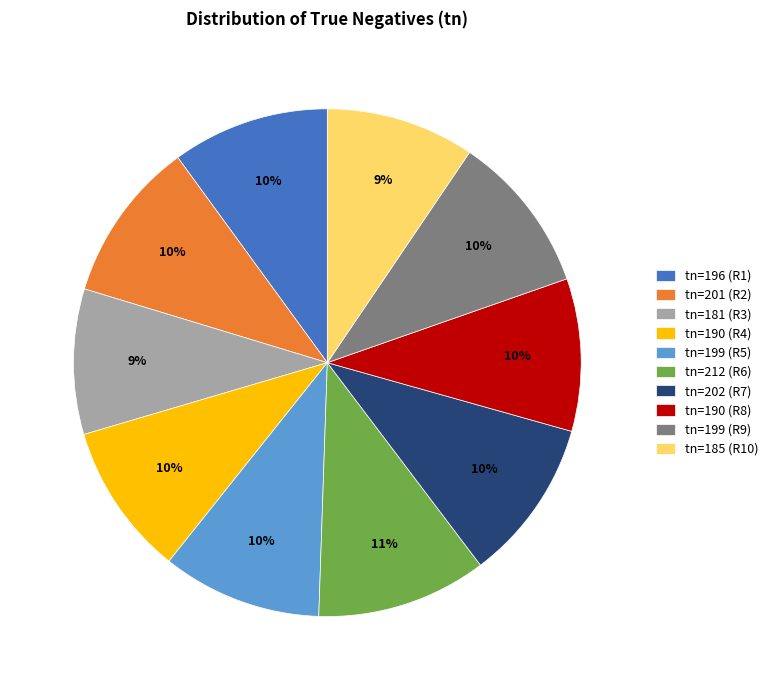

True or false: tn=181 (R3) accounts for 1% of the total.

False